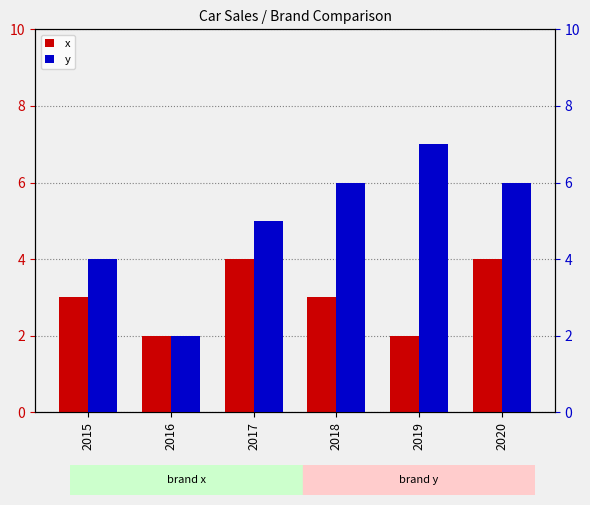

At which label does x first exceed 3?

2017